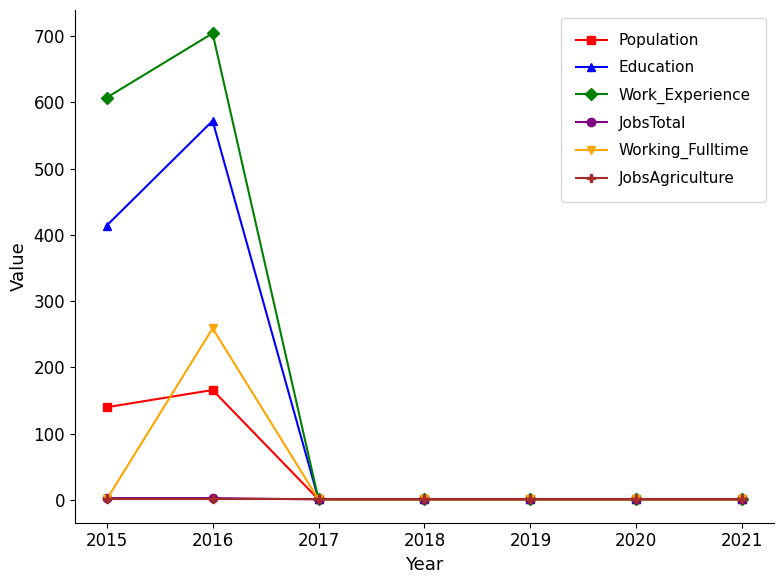

At how many categories does at least one series exceed 646?

1